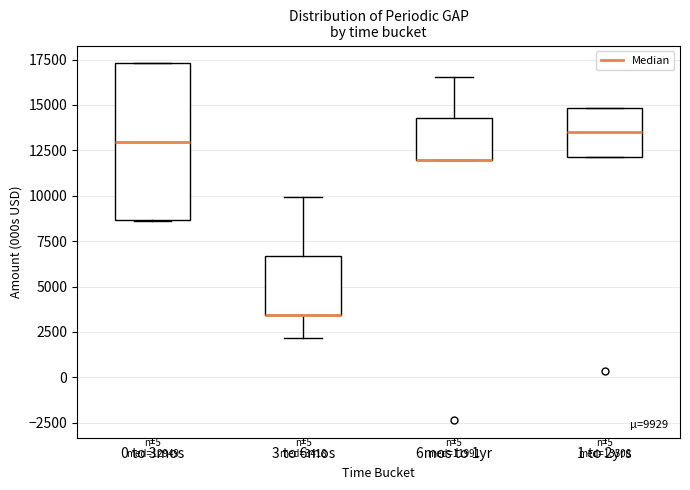

Comparing the boxes themselves (not the whiskers), which one is the tallest?

0 to 3mos